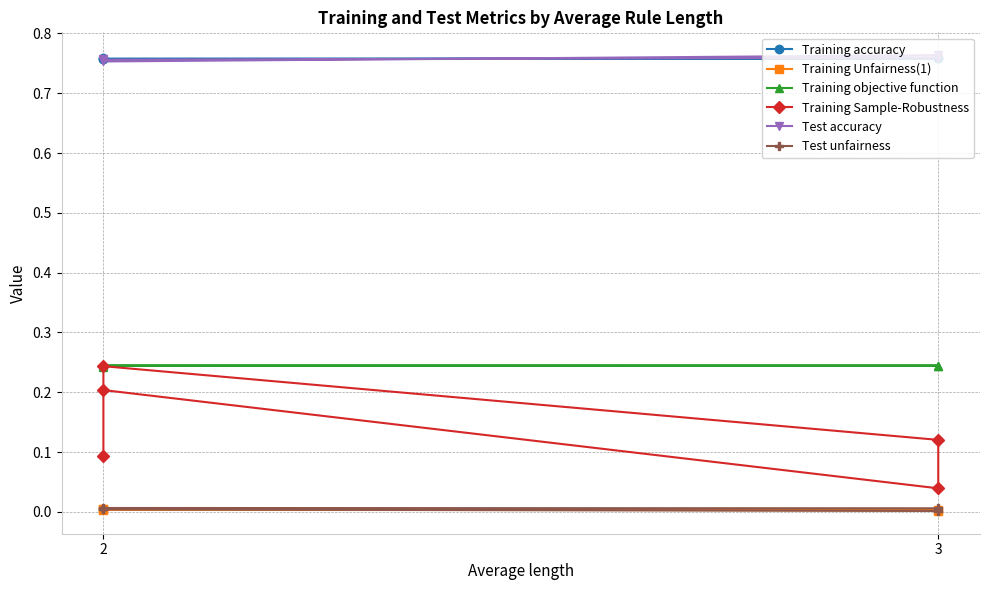

What are all the series names shown in the legend?

Training accuracy, Training Unfairness(1), Training objective function, Training Sample-Robustness, Test accuracy, Test unfairness